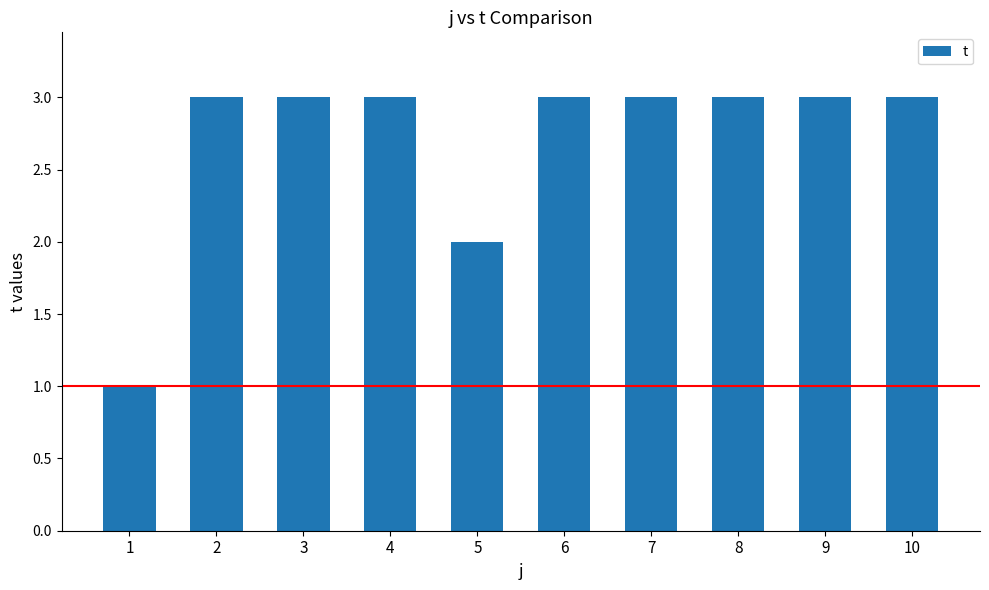

Reading left to right, what are all the values shown in this chart?

1	3	3	3	2	3	3	3	3	3